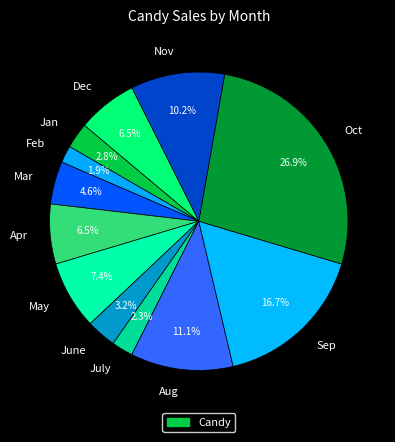

Combined, do Mar and Apr account for over 50%?

No